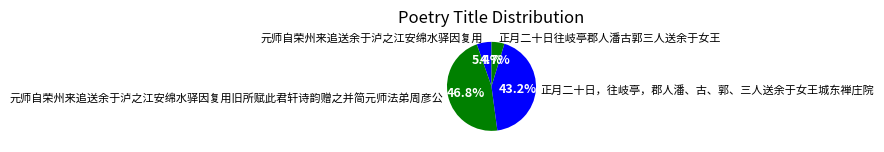

Between 元师自荣州来追送余于泸之江安绵水驿因复用 and 正月二十日往岐亭郡人潘古郭三人送余于女王, which is larger?

元师自荣州来追送余于泸之江安绵水驿因复用